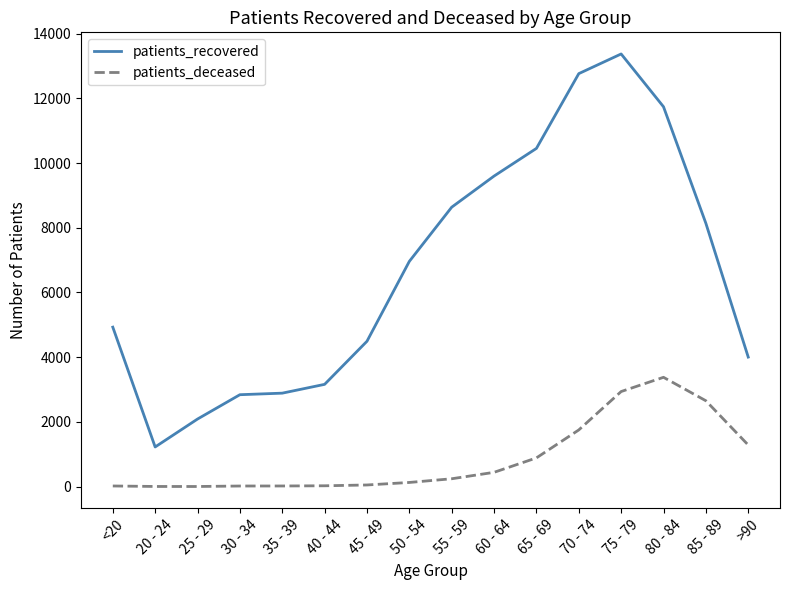

Is the value of patients_deceased at 45 - 49 greater than the value of patients_recovered at 75 - 79?

No